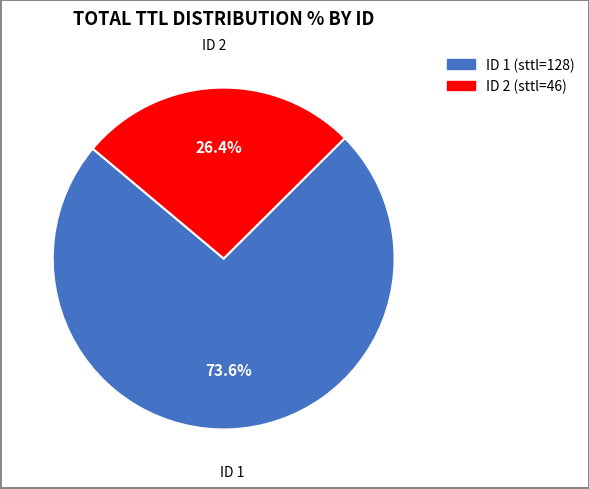

Which slice represents more than half of the pie?

ID 1 (sttl=128)